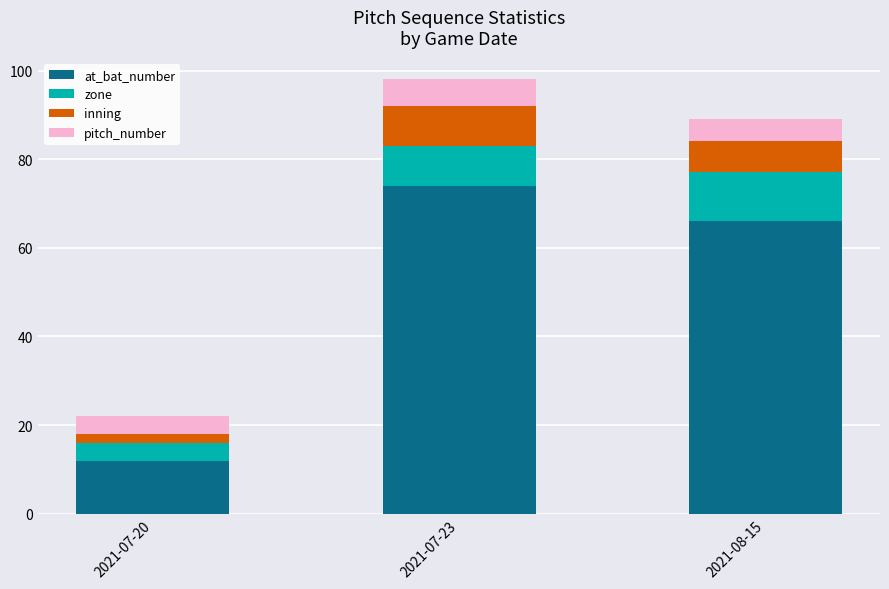

True or false: at_bat_number has a value of 18 at 2021-07-20.

False